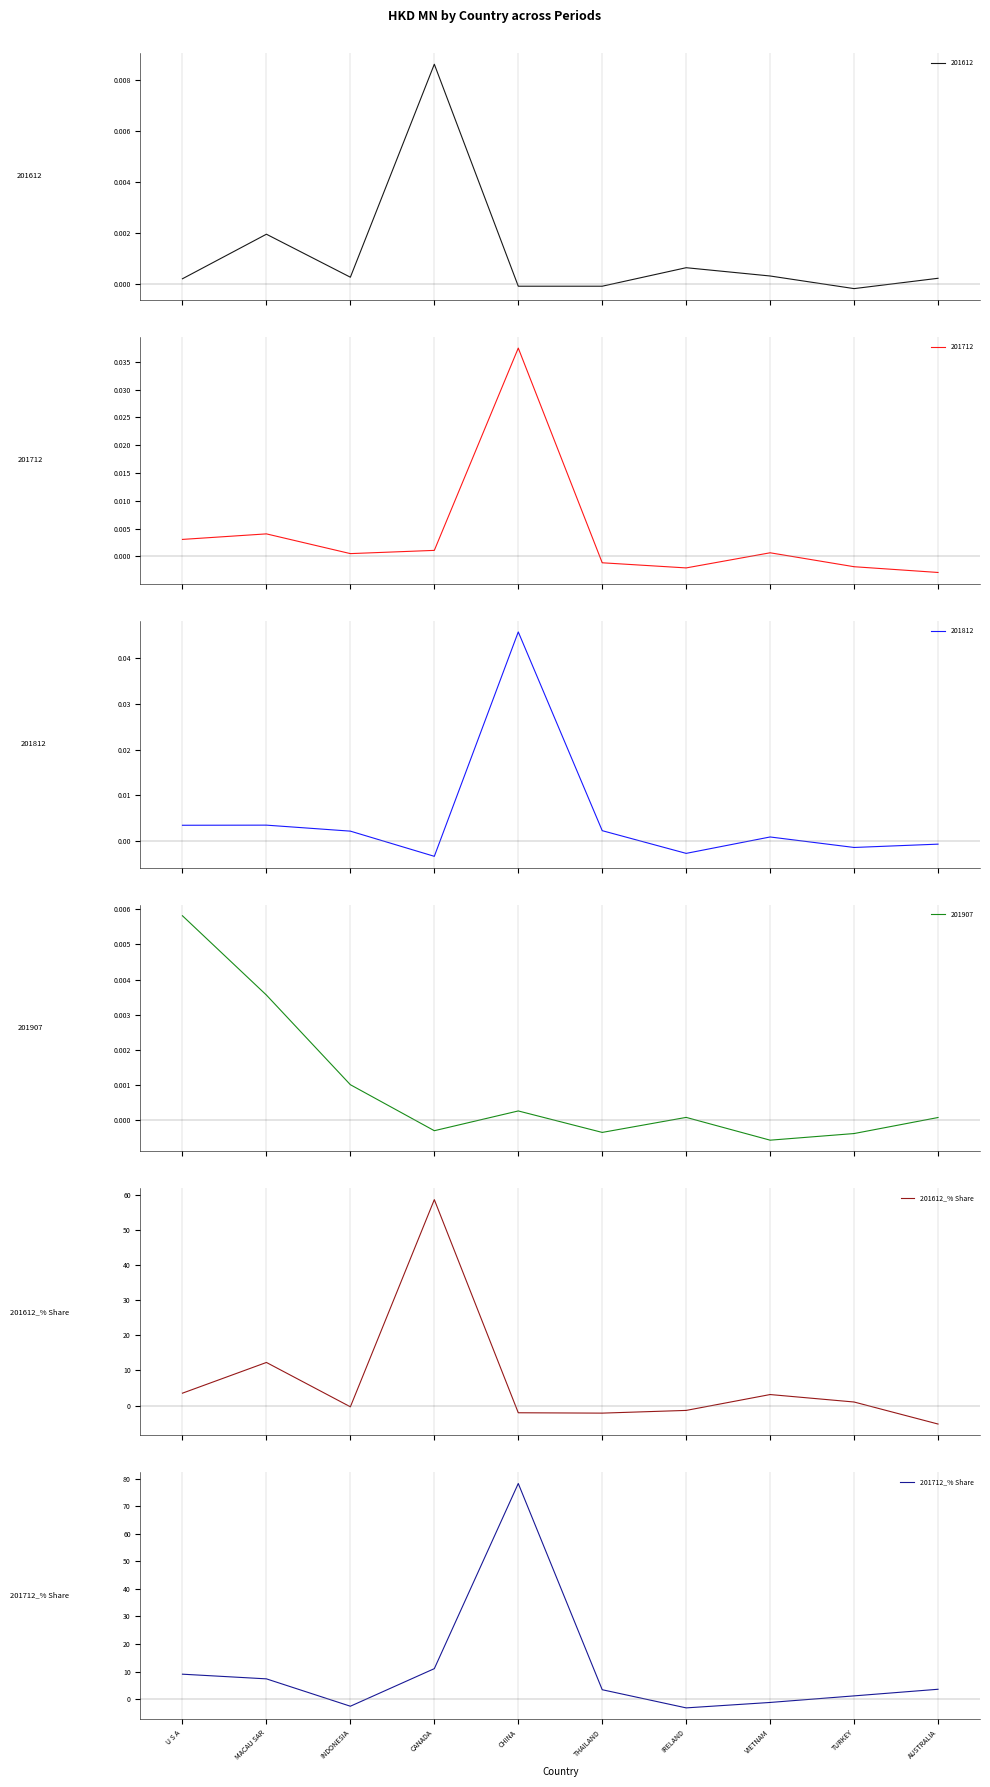

What is the sum of all 201612_% Share values?

67.5